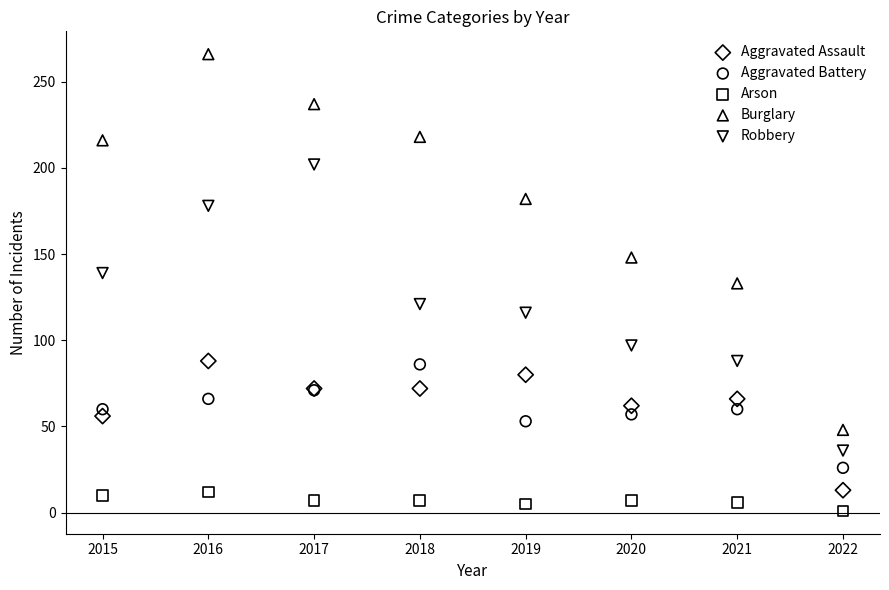

Which series contains the highest Y value?

Burglary